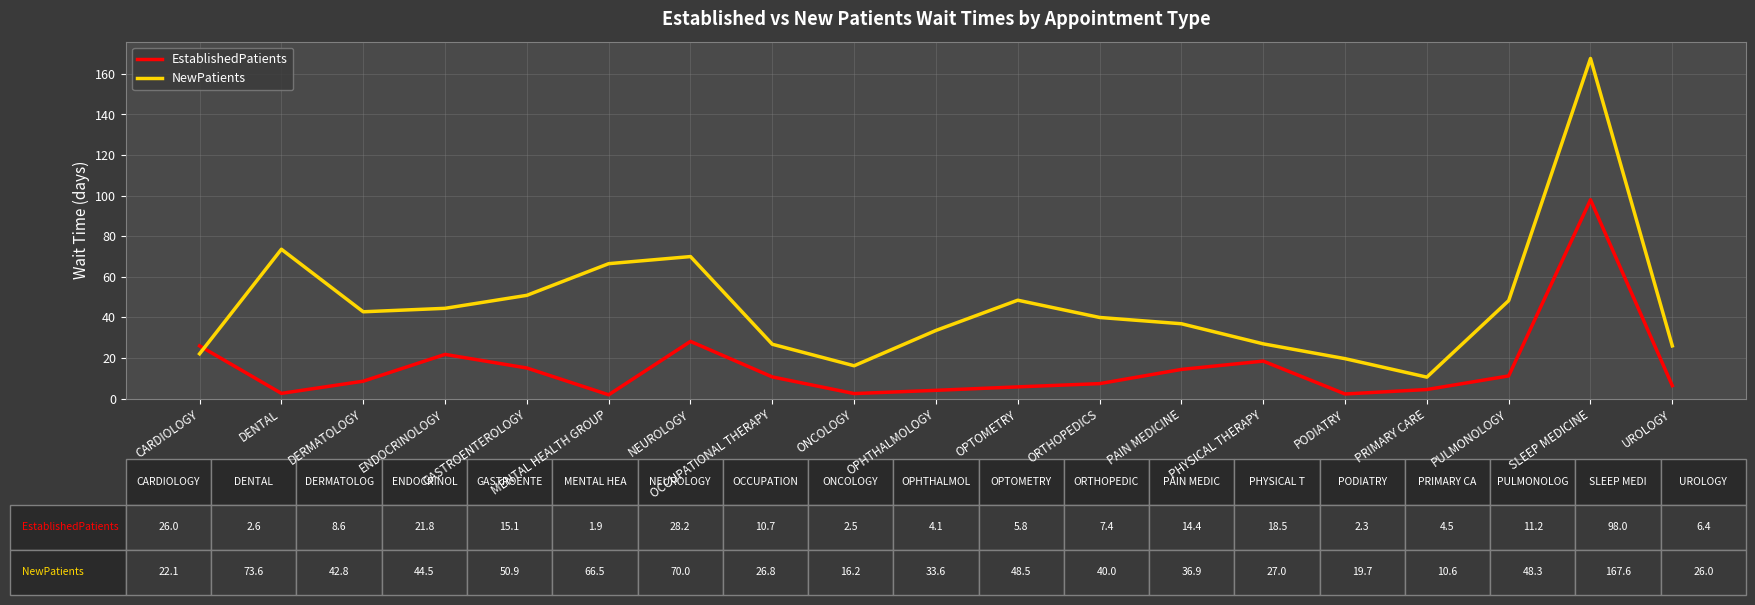

What is the difference between the maximum and second lowest values in the NewPatients series?

151.4